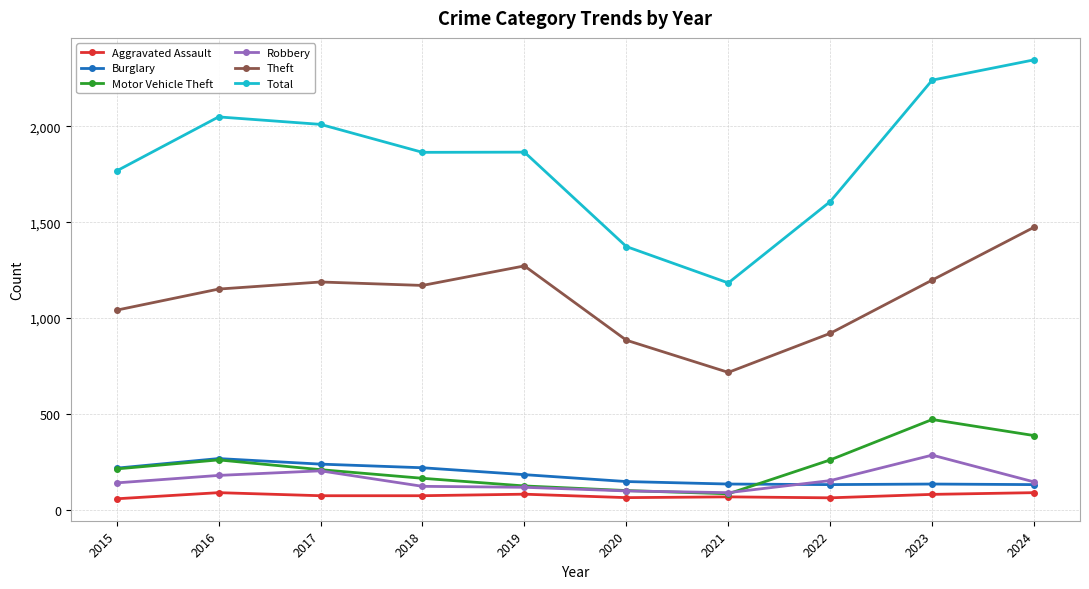

Is the value of Aggravated Assault at 2024 greater than the value of Robbery at 2024?

No